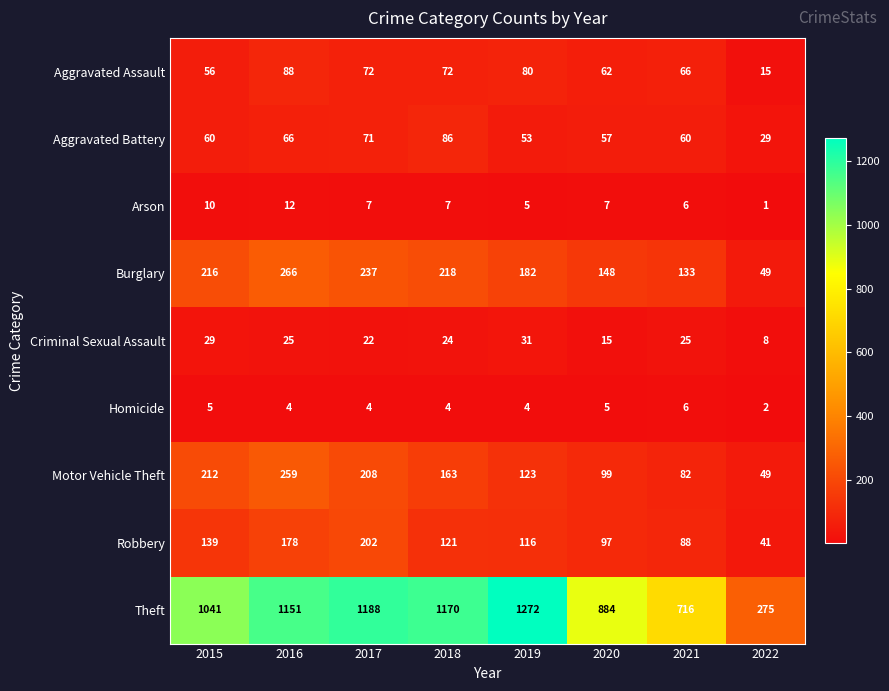

What is the minimum value shown in the chart?

1